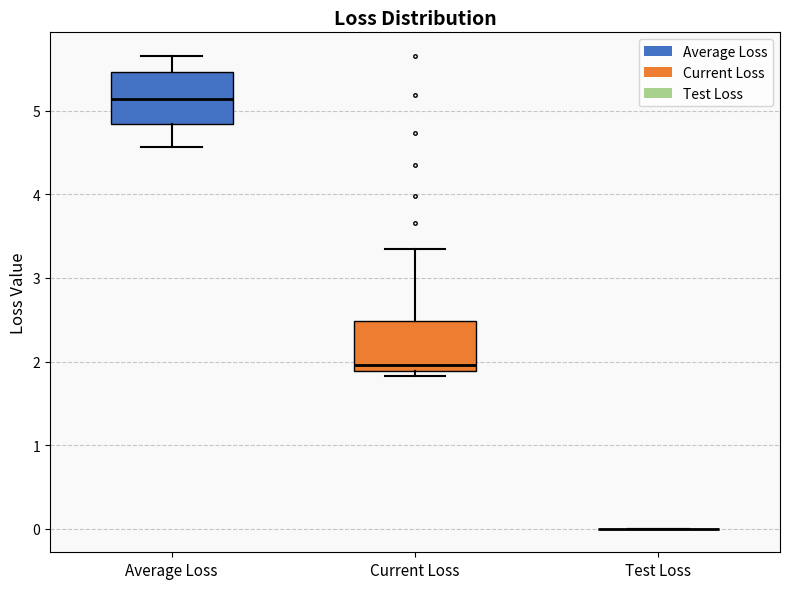

Reading left to right, transcribe this box plot: for each box, give where its median line is, the range the box spans, and where its two whiskers end, as read against the y-axis. The values are not printed on the chart, so give them approximately, as read against the axis.

Average Loss: median 5.1, box 4.8 to 5.5, whiskers 4.6 to 5.7
Current Loss: median 2.0, box 1.9 to 2.5, whiskers 1.8 to 3.3
Test Loss: box collapsed to a line at 0.0, whiskers 0.0 to 0.0